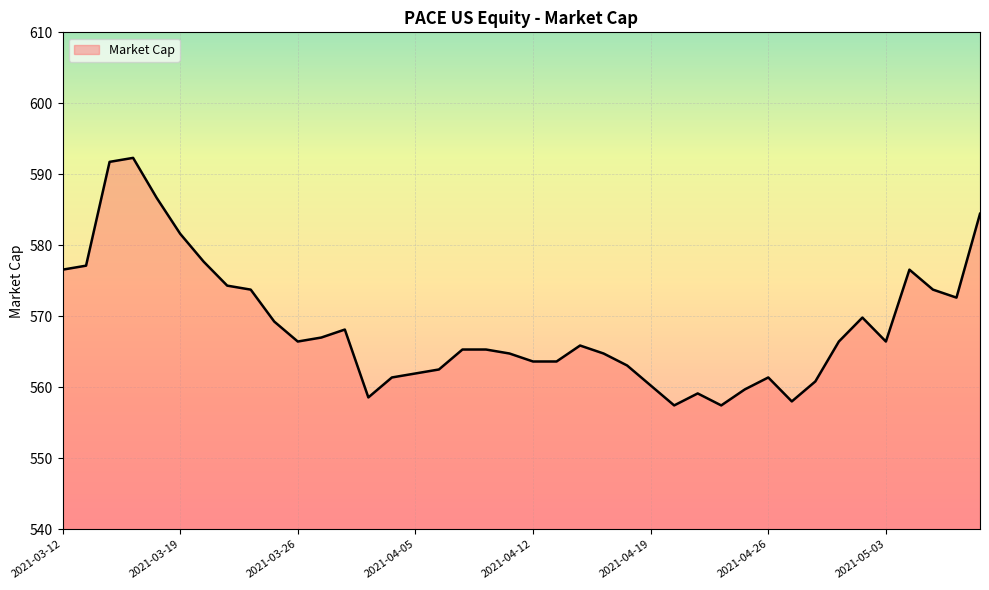

What is the difference between the maximum and minimum values?

34.9